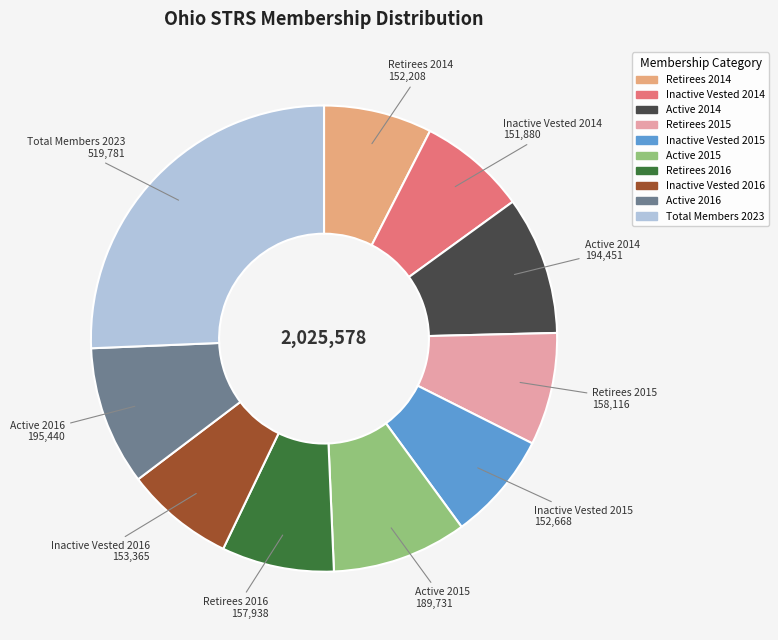

How many segments does this pie chart have?

10